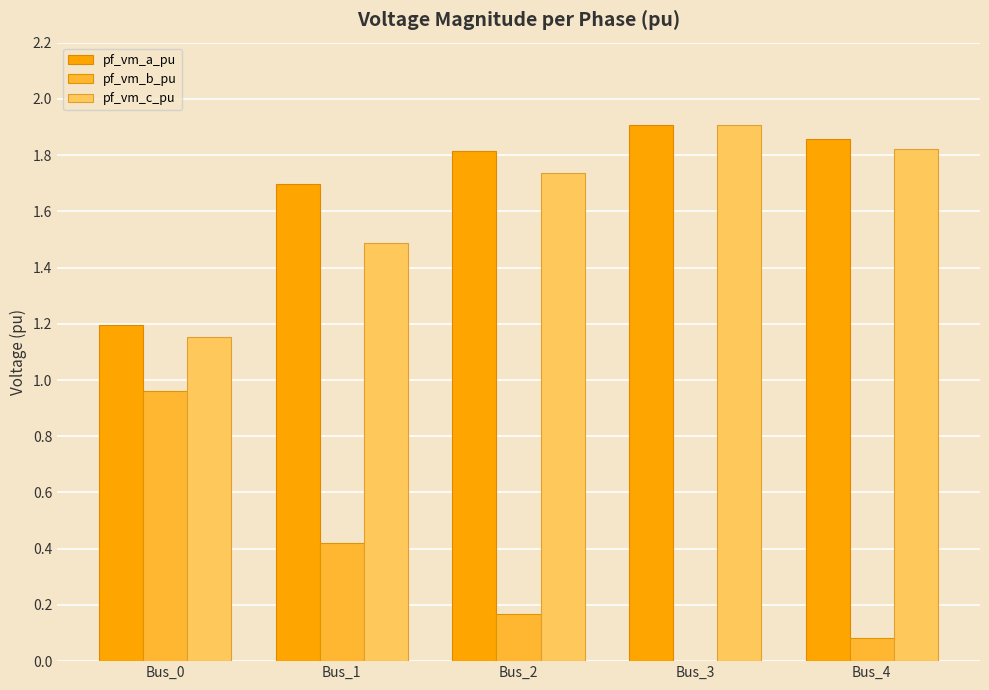

True or false: pf_vm_a_pu has a value of 0.7 at Bus_3.

False